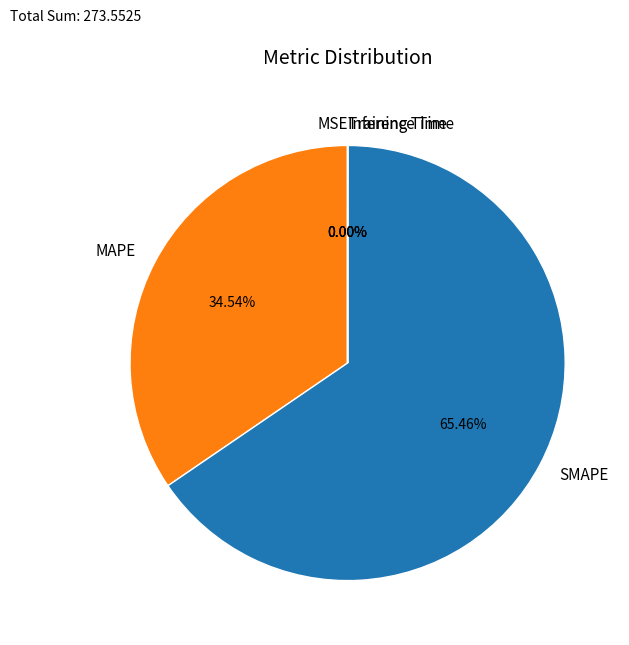

What is the largest slice in the pie chart?

SMAPE